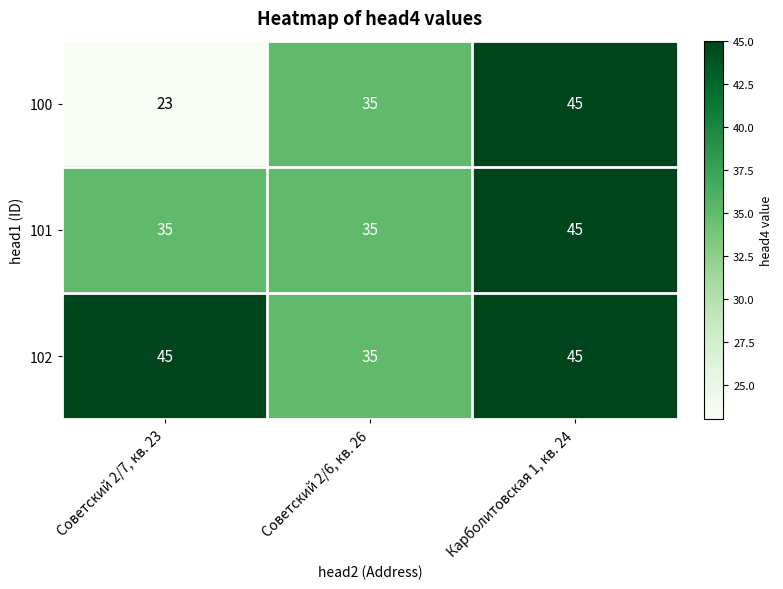

At which category does the chart reach its minimum across all series?

Советский 2/7, кв. 23